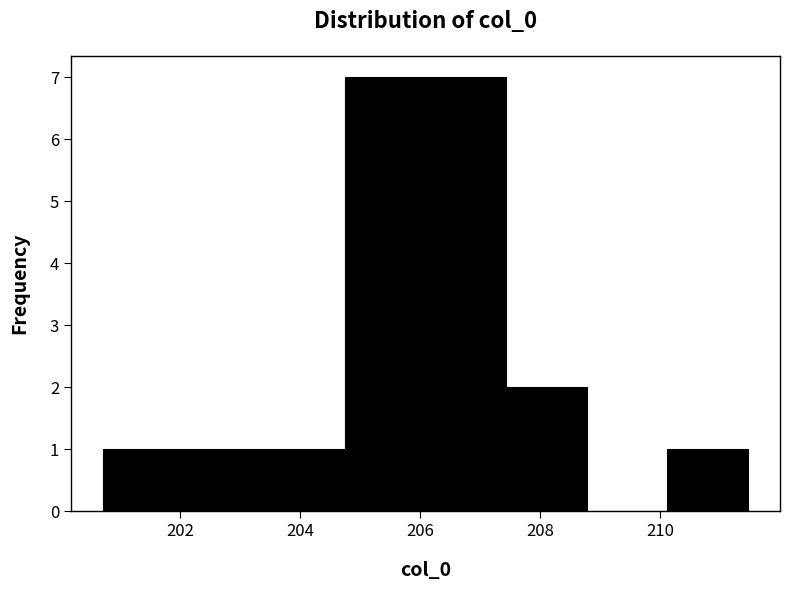

How tall is the bar that spans 200.8 to 202.0 on the x-axis? Neither the bar edges nor the heights are printed on the chart, so give them approximately, as read against the axes.

1